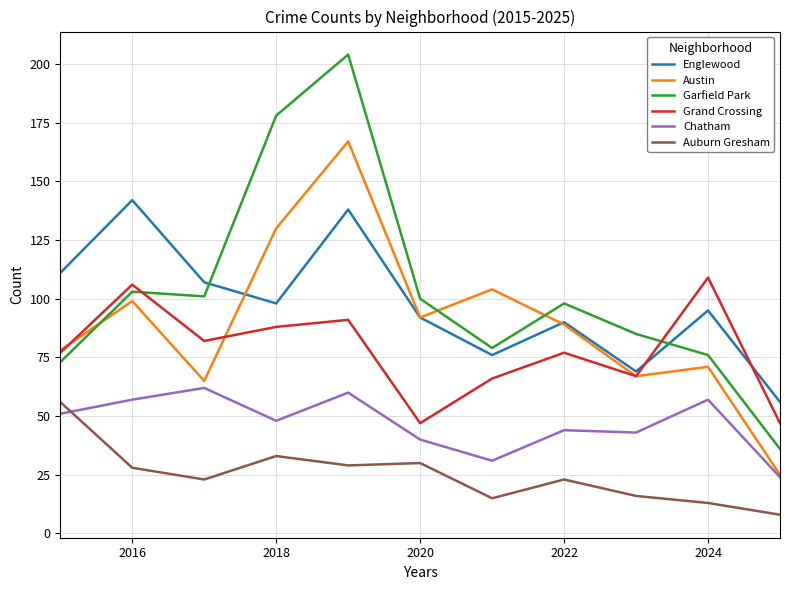

How many interior local peaks does the Austin series have?

4